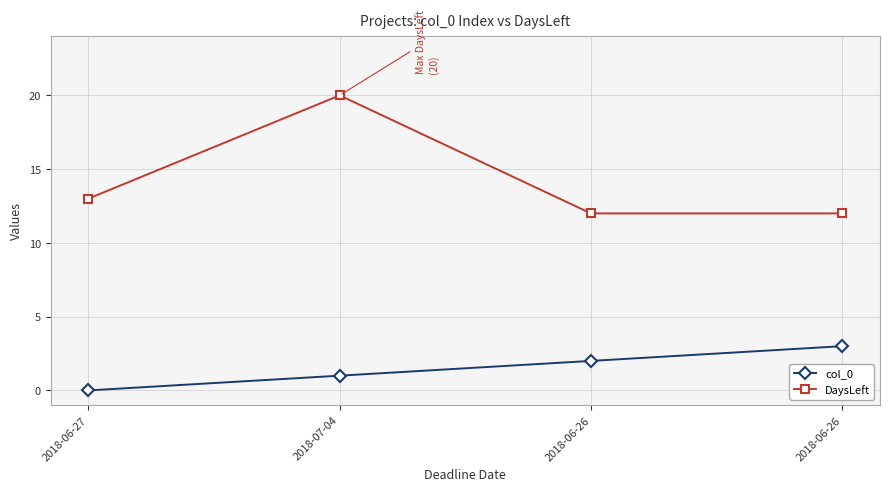

List the labels in order of DaysLeft value, smallest first.

2018-06-26, 2018-06-26, 2018-06-27, 2018-07-04